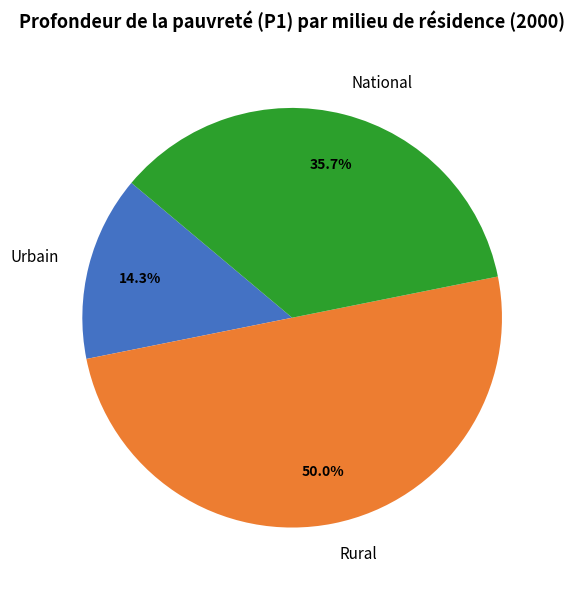

Rank the categories by value from highest to lowest.

Rural, National, Urbain